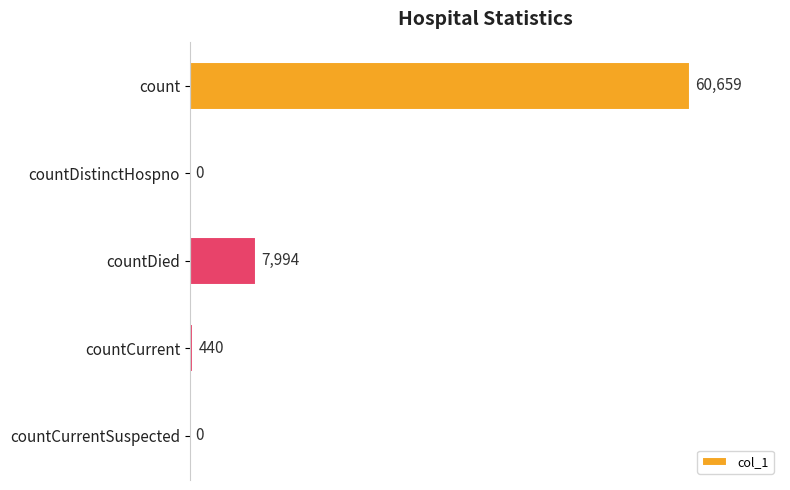

What is the sum of all values?

69093